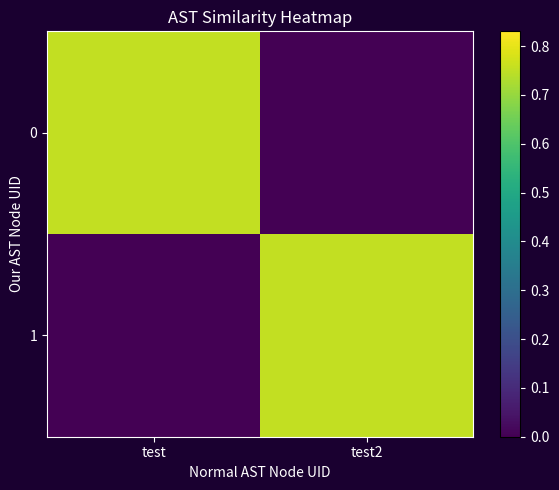

Reading left to right, list all the values displayed in this chart.

0: test=0.8	test2=0.0
1: test=0.0	test2=0.8